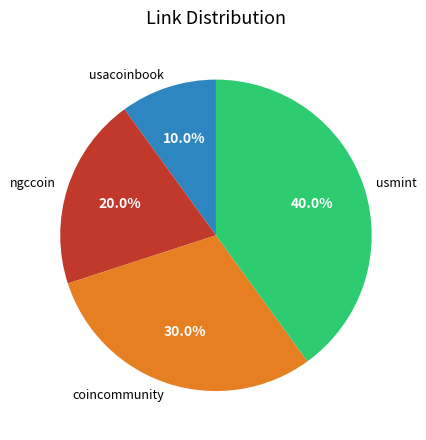

How much of the chart is everything except coincommunity?

70.0%